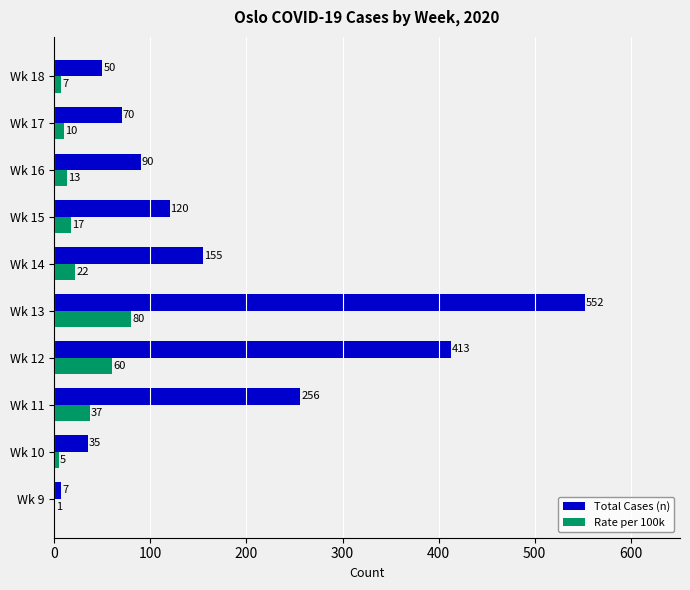

Which series has the largest total across all categories?

Total Cases (n)